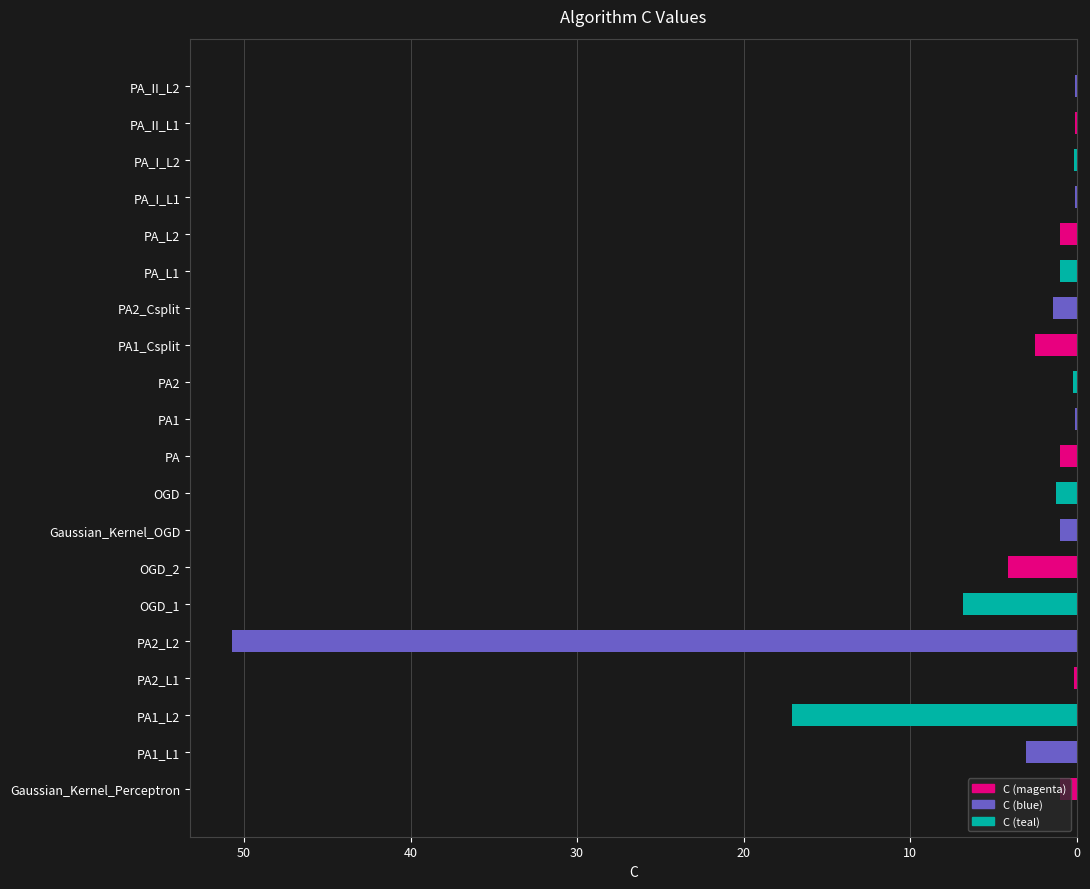

How many series are shown in this chart?

1